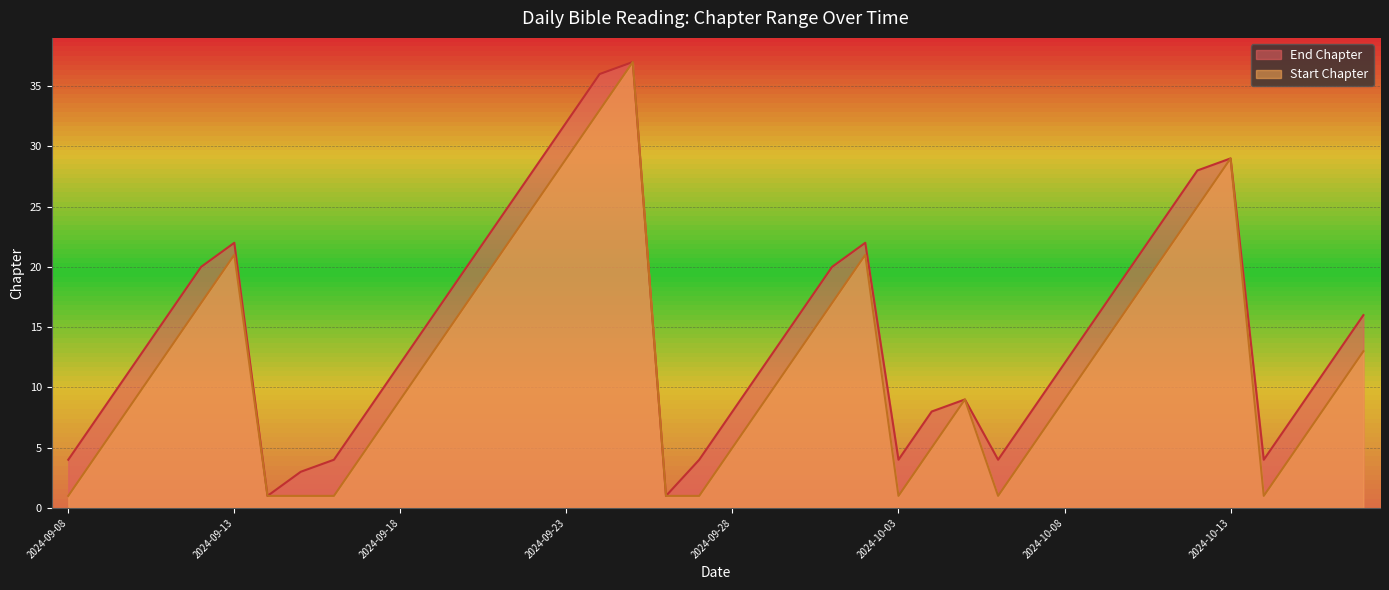

Rank the series by their average value, from lowest to highest.

Start Chapter, End Chapter